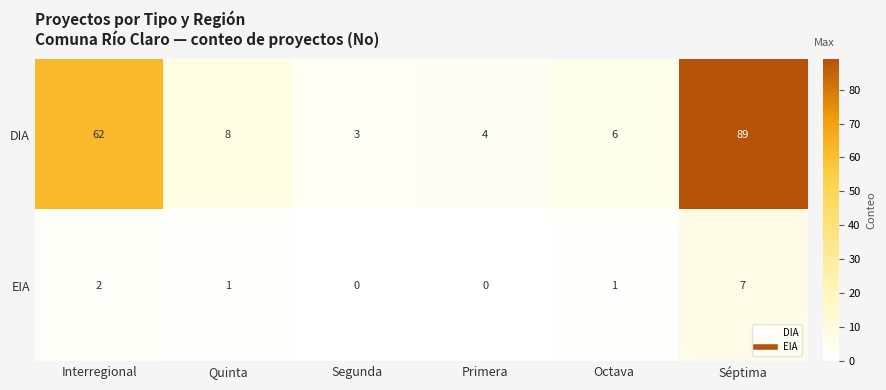

True or false: DIA has a value of 104 at Interregional.

False